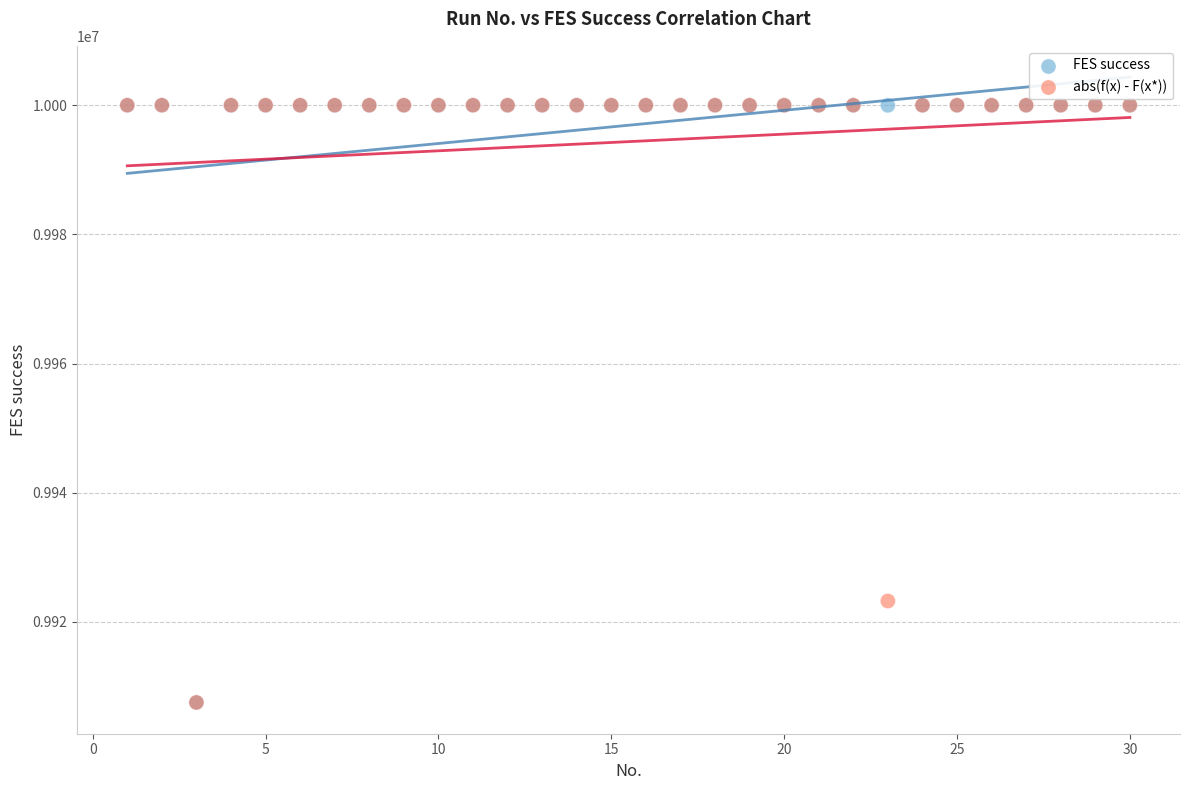

What are all the series names shown in the legend?

FES success, abs(f(x) - F(x*))